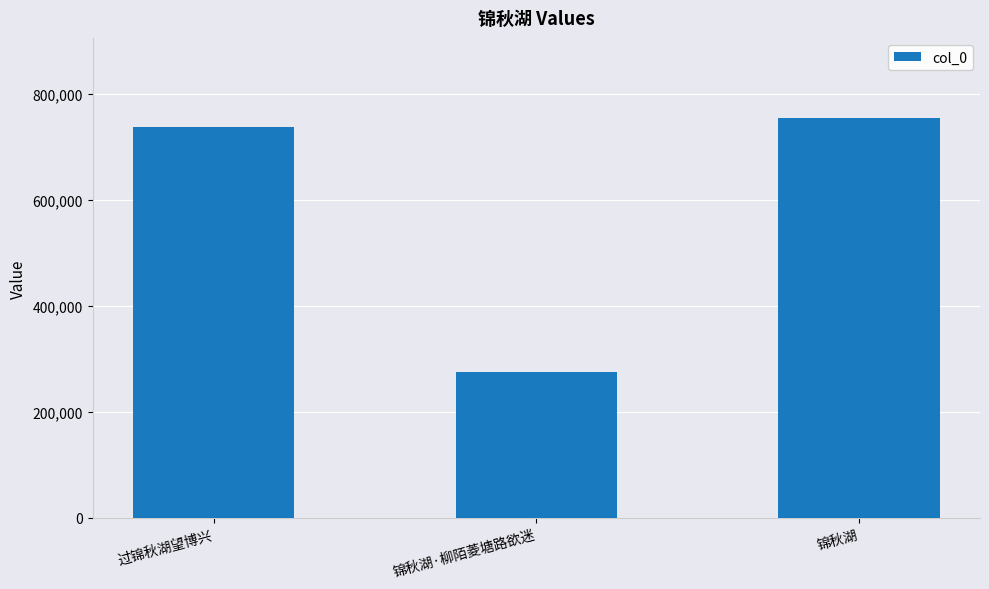

What is the greatest value displayed?

755404